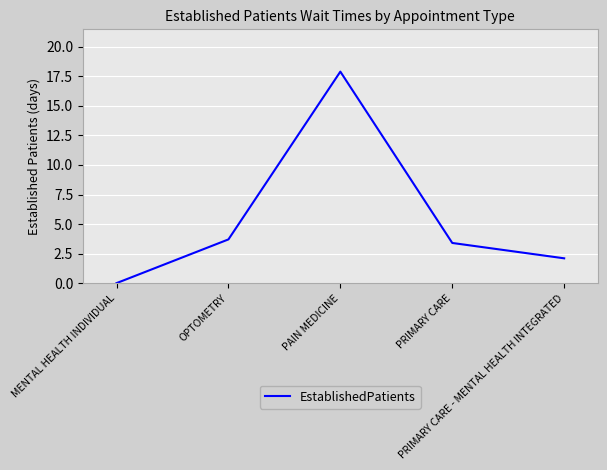

Reading left to right, list all the values displayed in this chart.

0.0	3.7	17.9	3.4	2.1